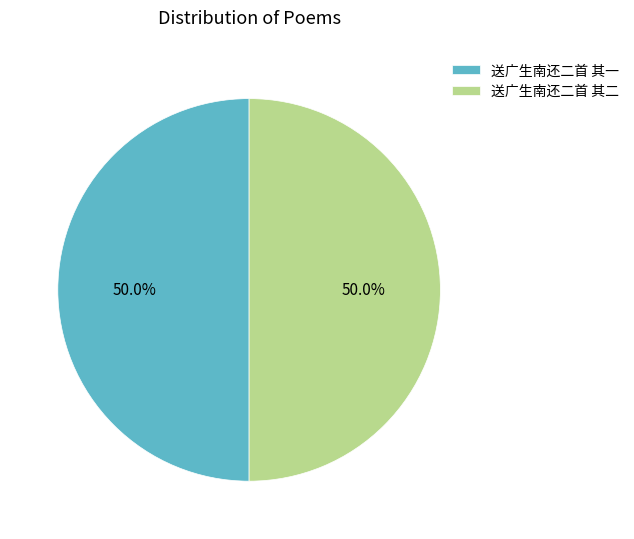

What is the ratio of the value at 送广生南还二首 其一 to the value at 送广生南还二首 其二?

1.0